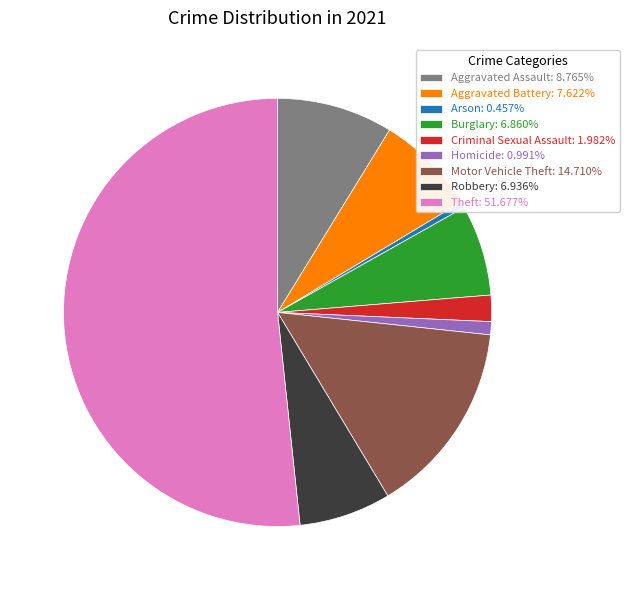

Does Burglary: 6.860% account for over 50% of the chart?

No